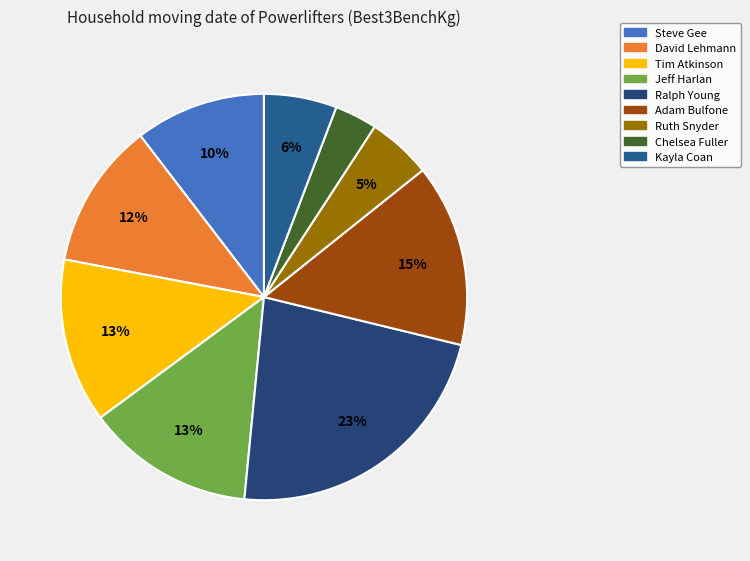

Is David Lehmann the majority of the pie?

No